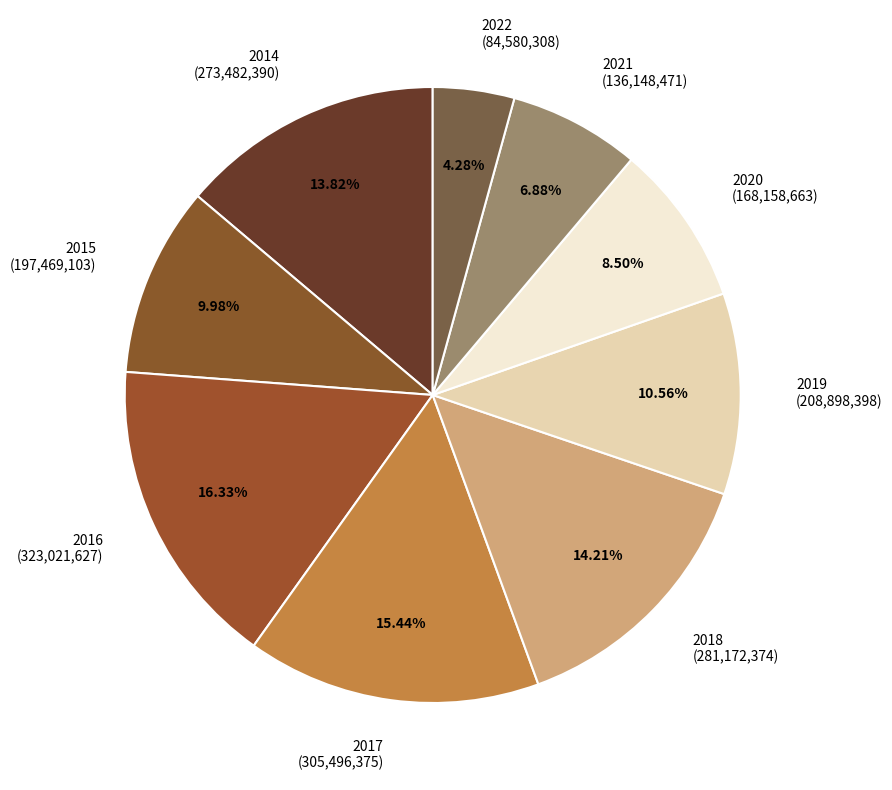

What is the total percentage of 2017 and 2016?

31.8%